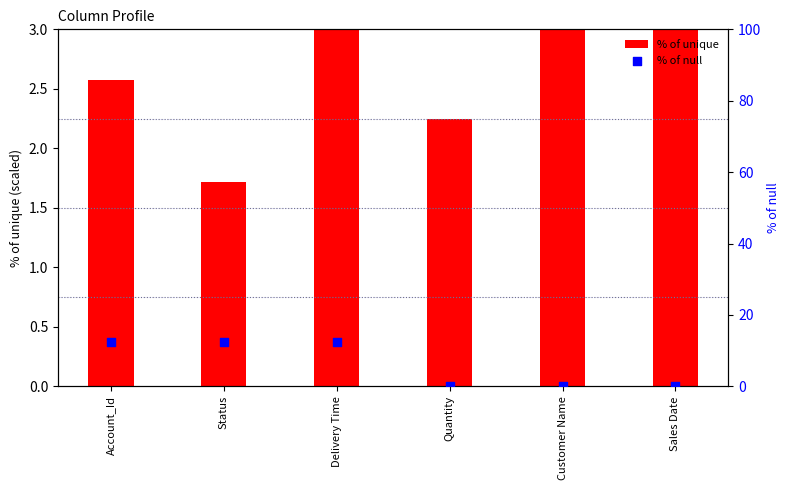

Is the value of % of unique at Delivery Time greater than the value of % of null at Customer Name?

Yes